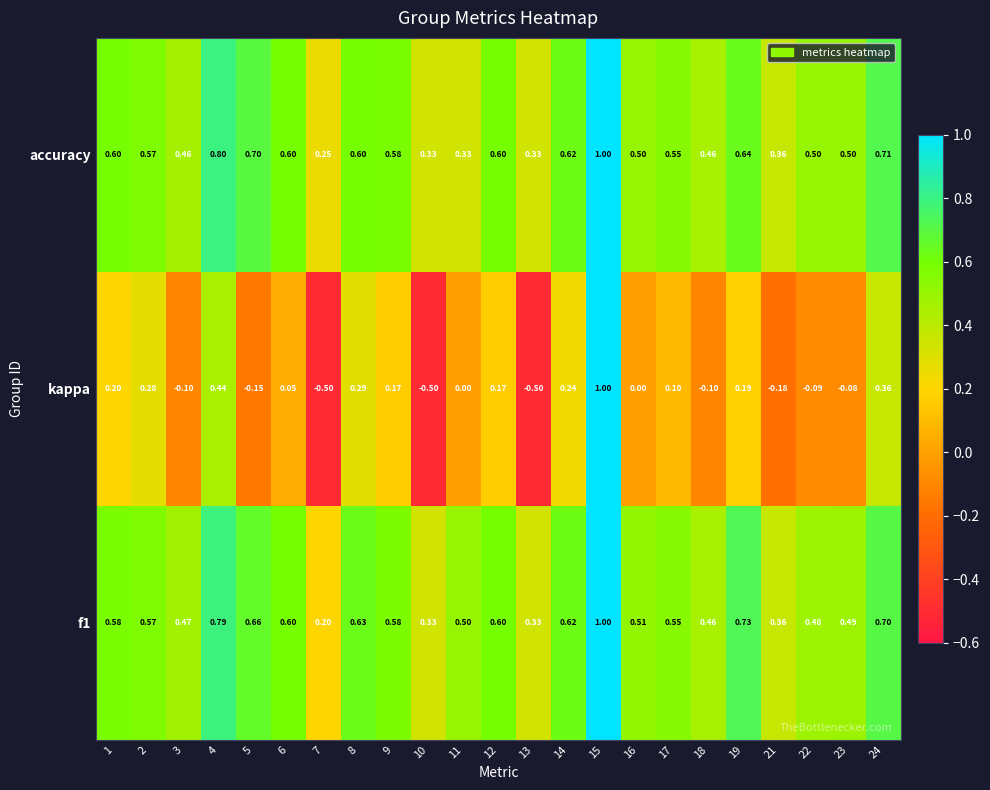

Which series has the largest range (max minus min)?

kappa